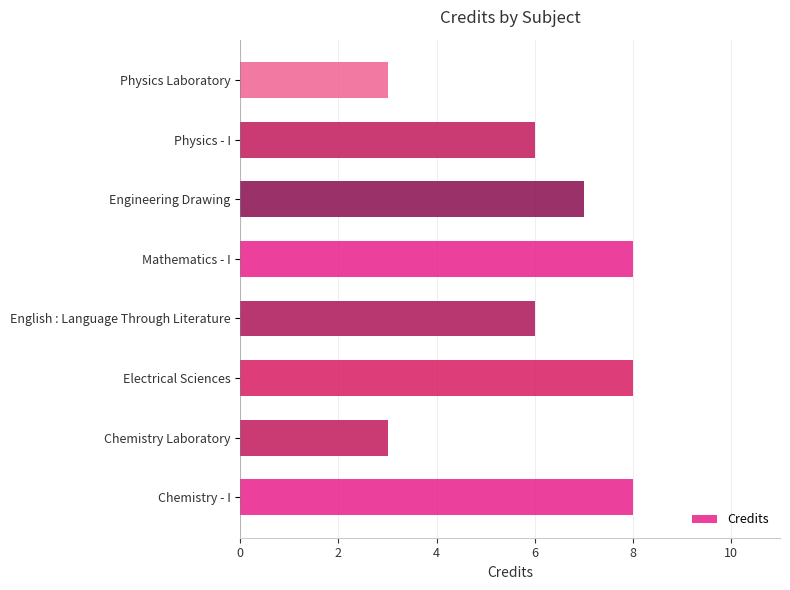

True or false: the data shows 3 at Chemistry Laboratory.

True